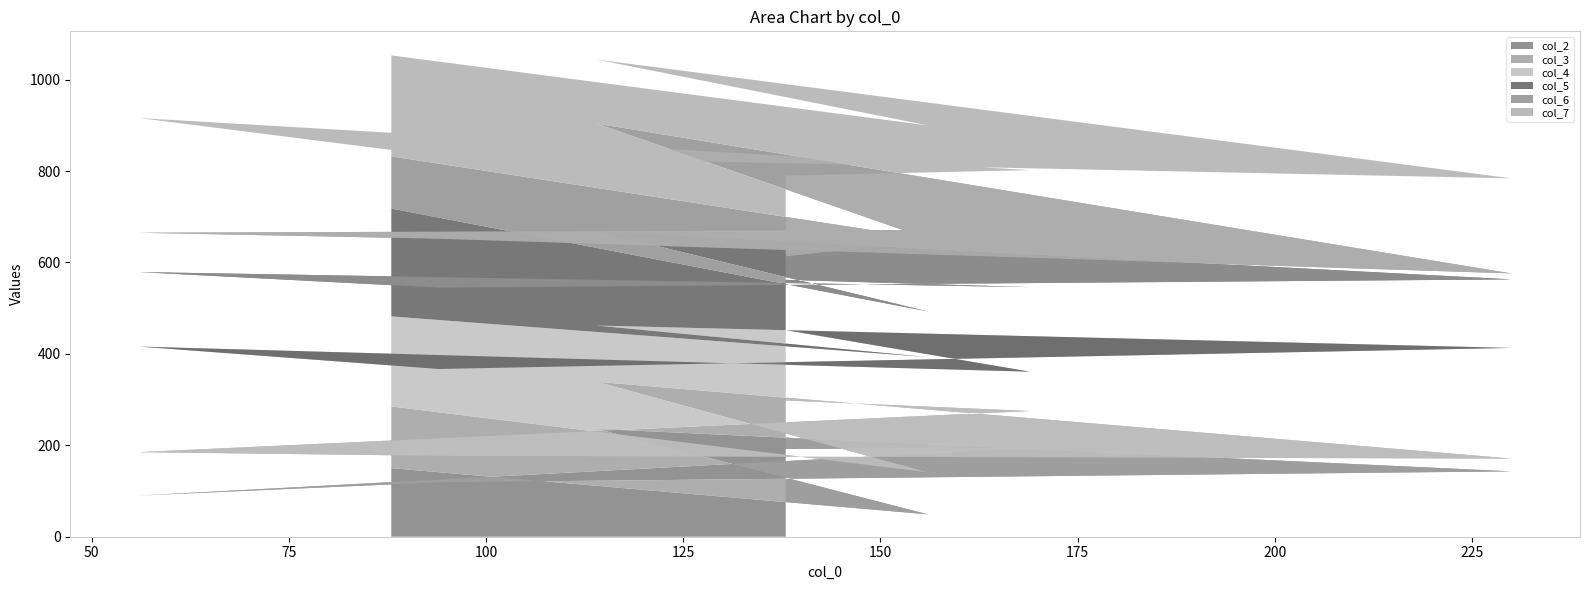

Reading right to left, what are all the values shown in this chart?

col_2: 192	194	90	119	143	236	49	150
col_3: 106	81	95	58	28	103	92	135
col_4: 154	86	231	190	242	123	252	197
col_5: 110	185	163	178	150	206	100	236
col_6: 51	126	86	107	13	236	159	114
col_7: 177	130	251	181	208	140	248	221